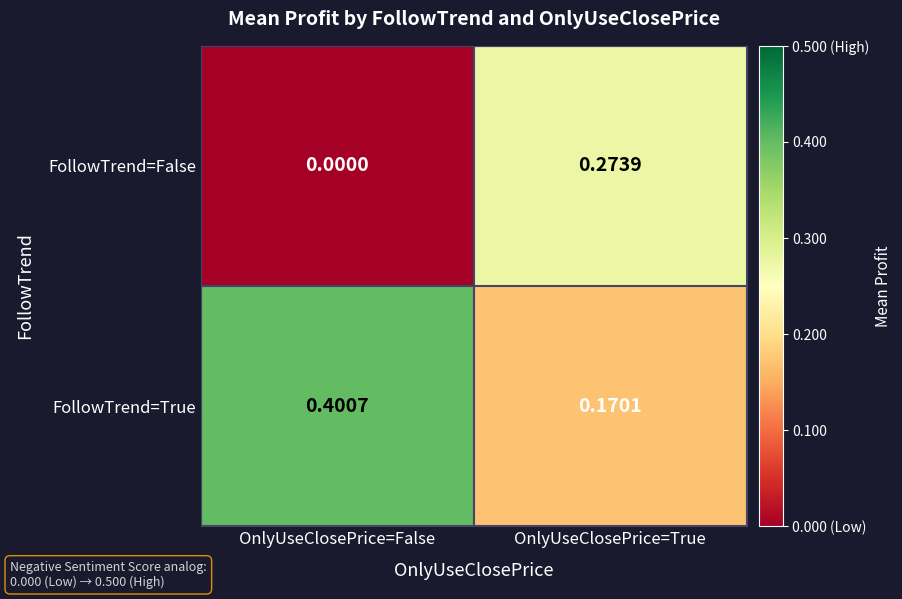

At which category does the chart reach its minimum across all series?

OnlyUseClosePrice=False